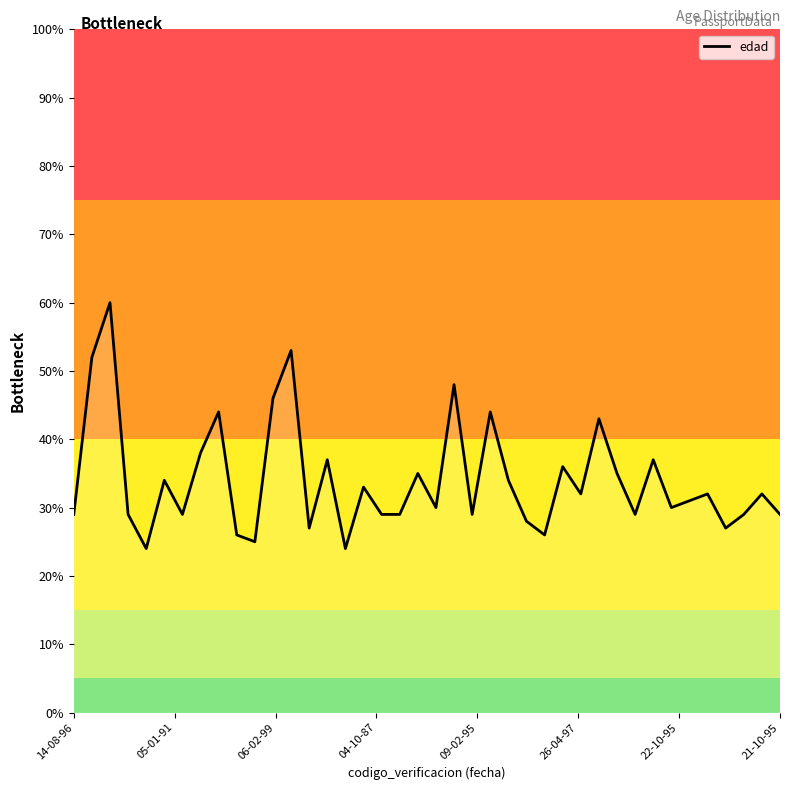

What is the maximum value shown in the chart?

60